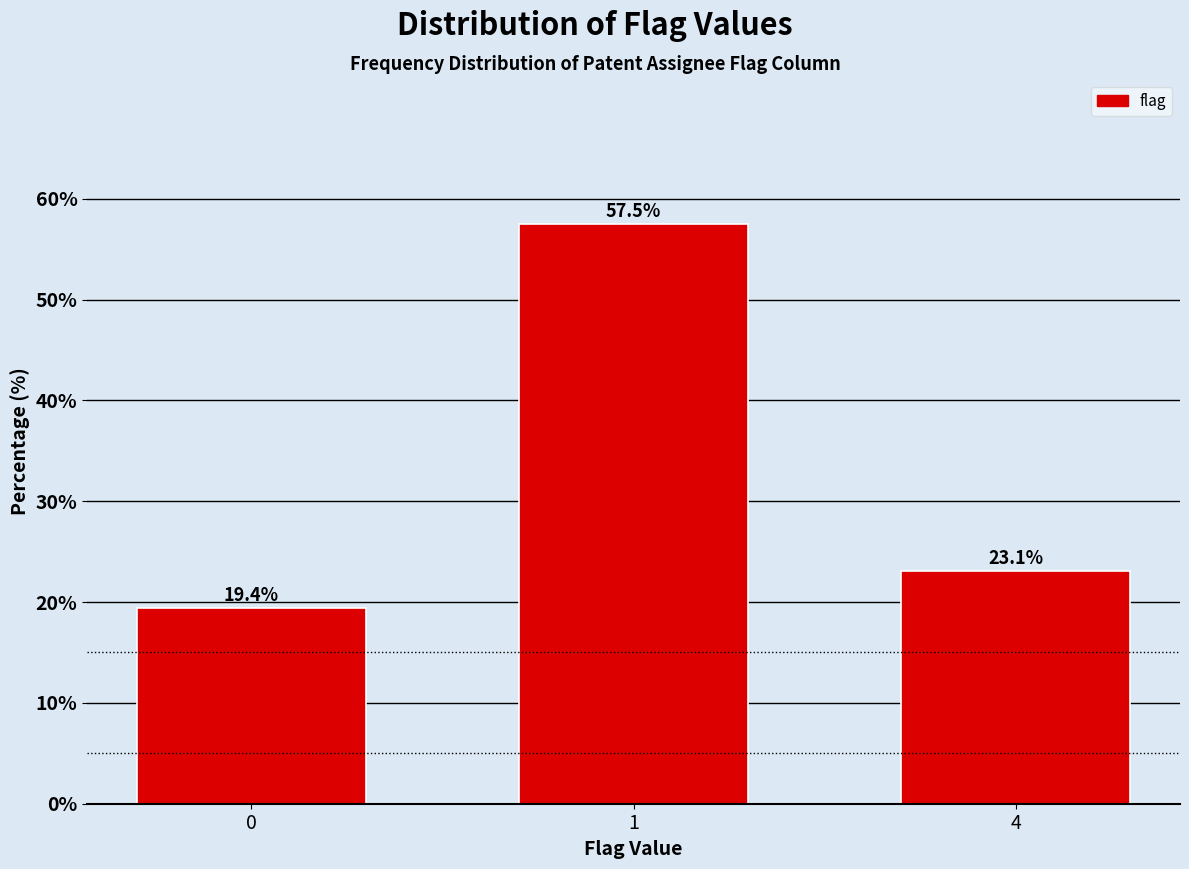

Reading right to left, extract all data points from this chart.

23.1	57.5	19.4